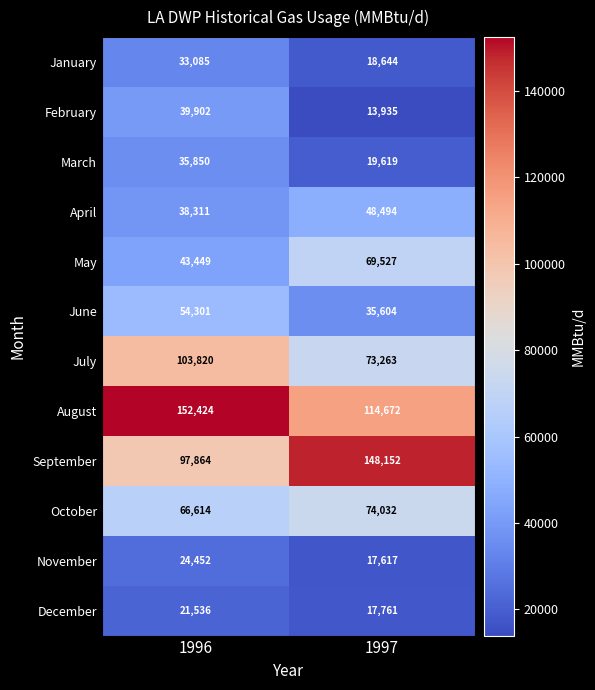

List the series in order of their peak value, highest first.

August, September, July, October, May, June, April, February, March, January, November, December